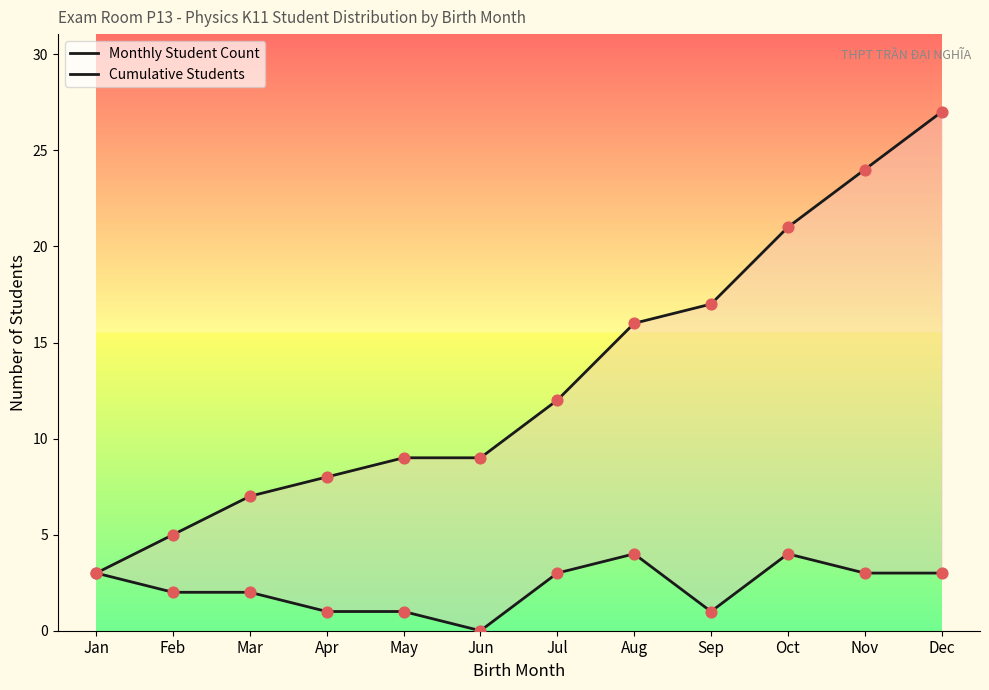

Is the value of Cumulative Students at Nov greater than the value of Monthly Student Count at Mar?

Yes